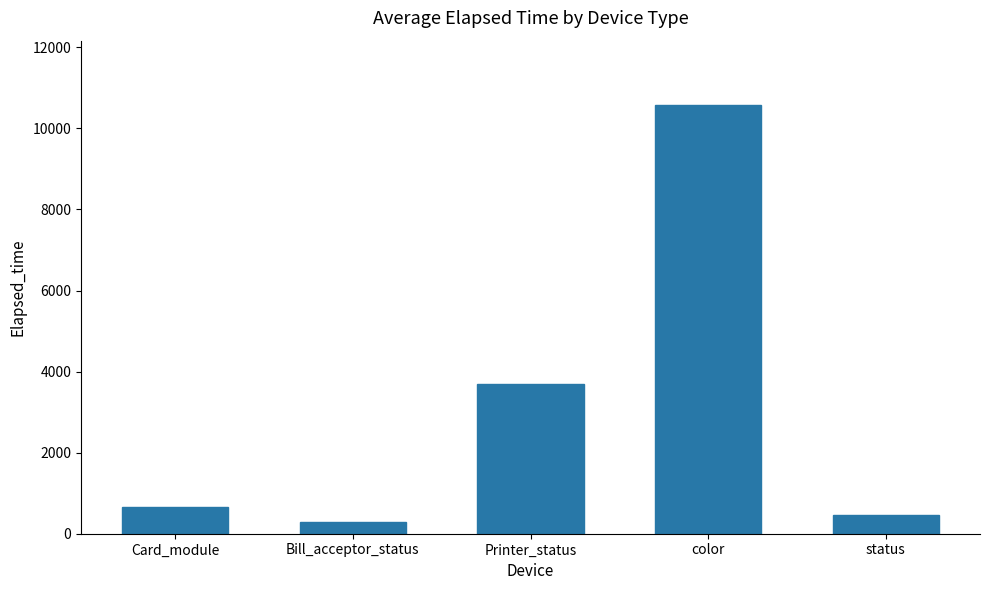

The value at Printer_status is 1388. True or false?

False